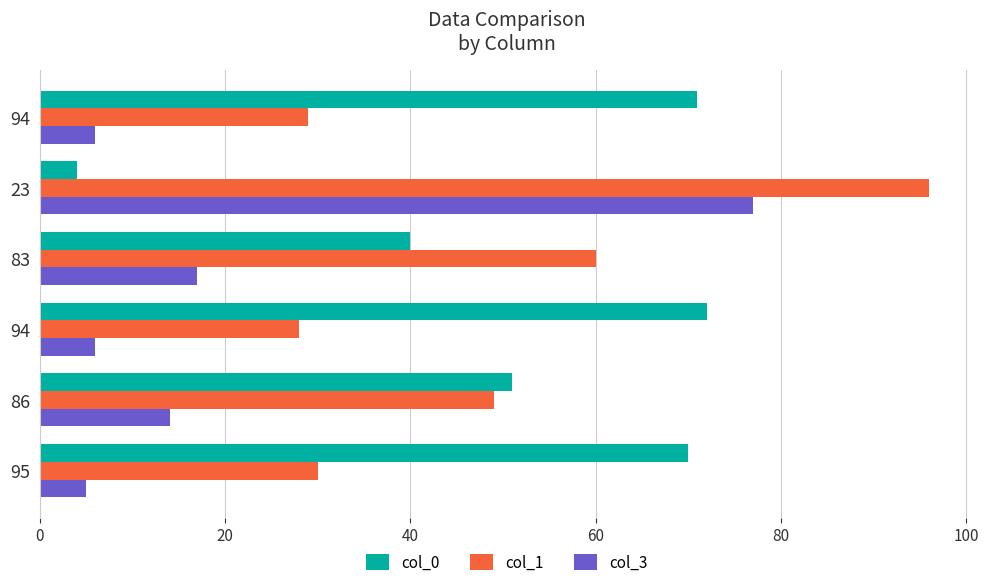

Reading left to right, transcribe all the data shown in this chart.

col_0: 70	51	72	40	4	71
col_1: 30	49	28	60	96	29
col_3: 5	14	6	17	77	6